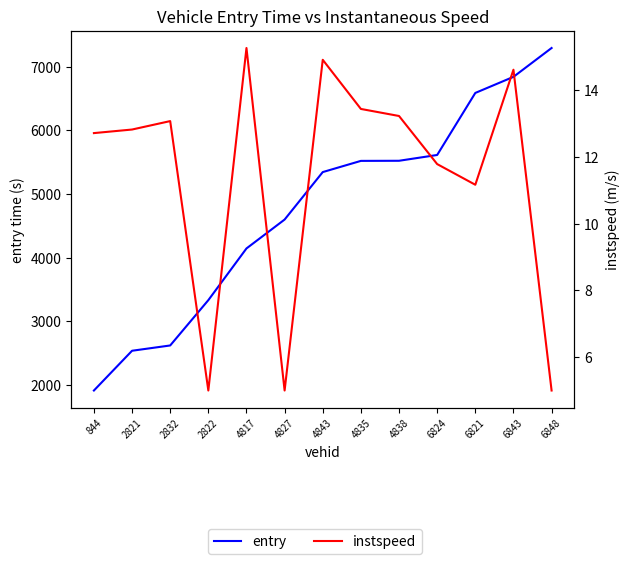

How many values in the entry series are below 5346?

6